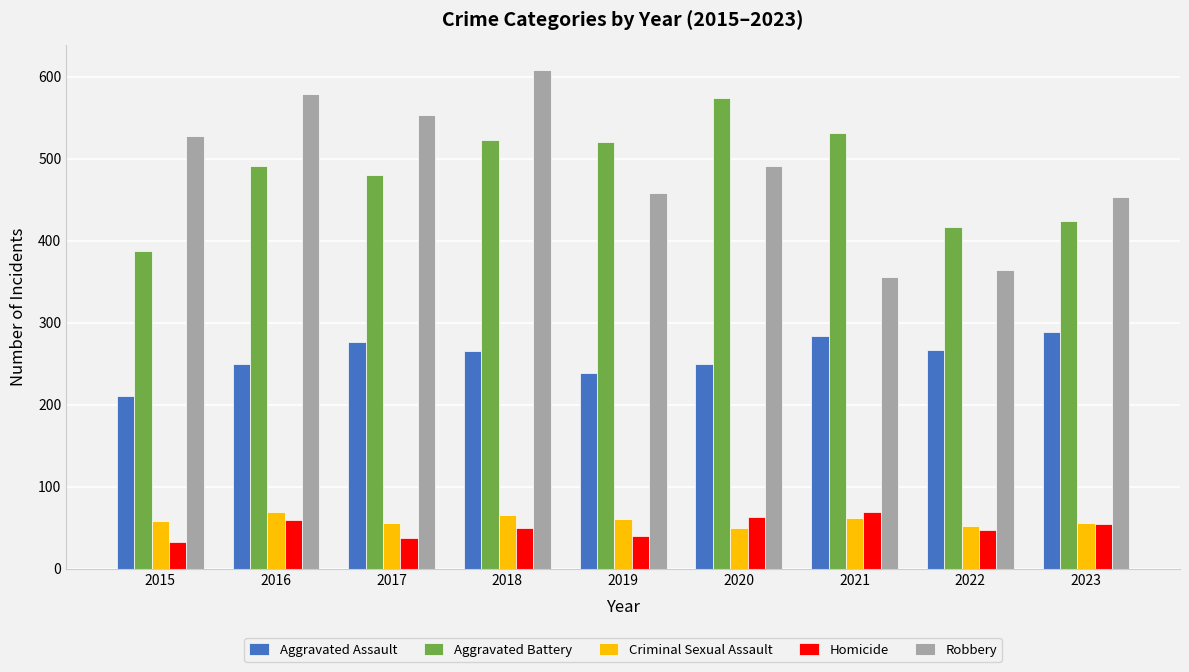

Is it true that Aggravated Assault equals 265 at 2018?

True